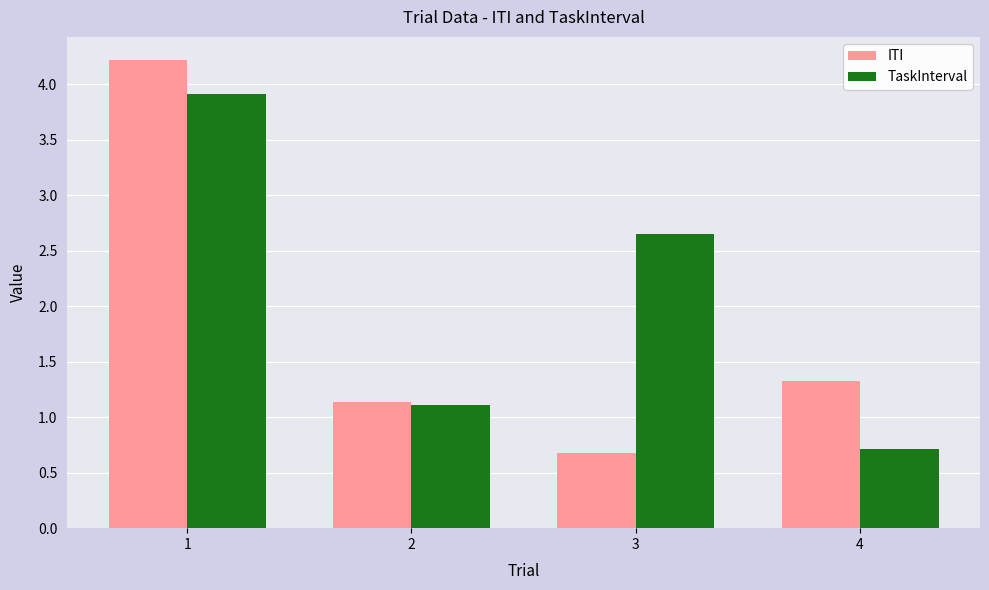

How many bars are there in each group?

2